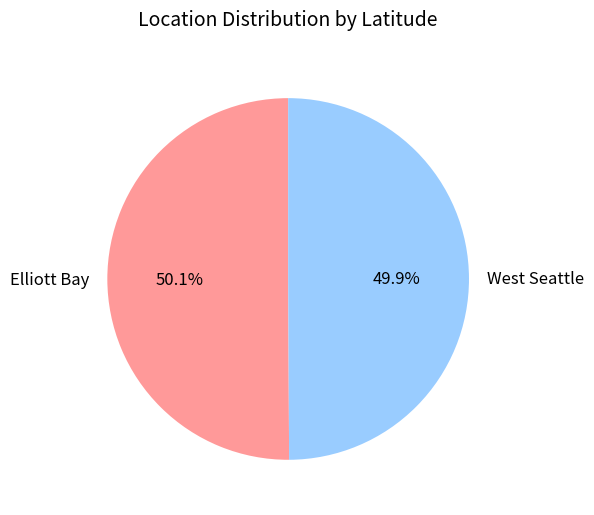

Approximately how many times larger is the value at West Seattle compared to Elliott Bay?

1.0